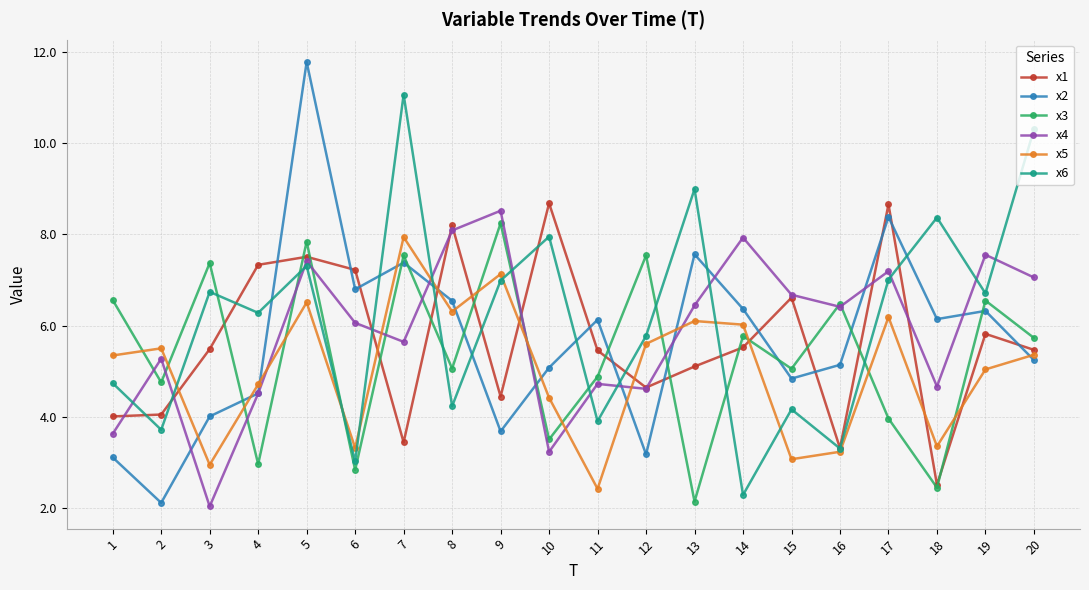

In x2, how many points are lower than both neighbors (excluding endpoints)?

6